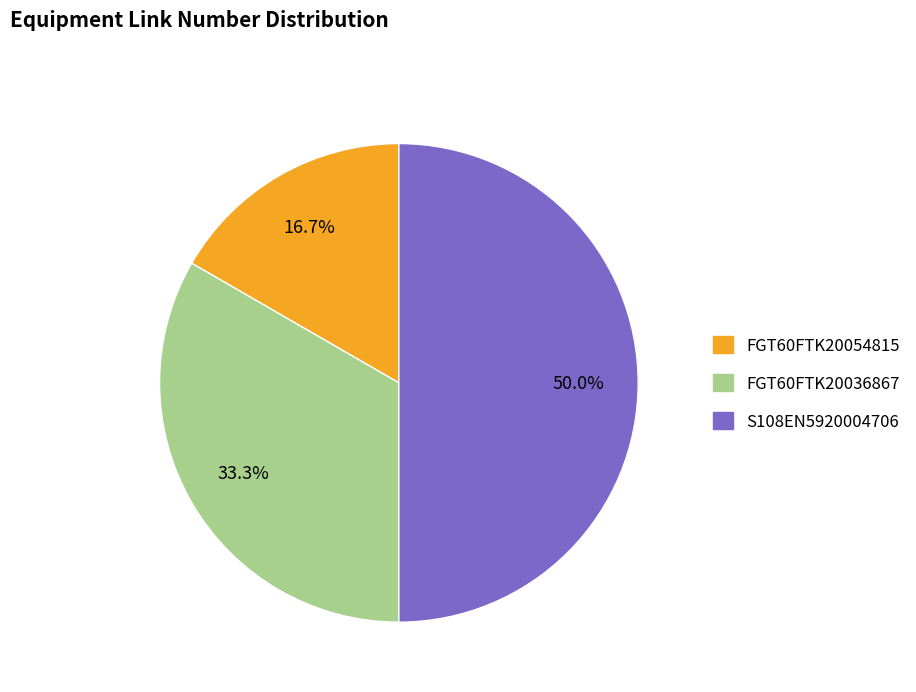

Approximately how many times larger is the value at S108EN5920004706 compared to FGT60FTK20054815?

3.0